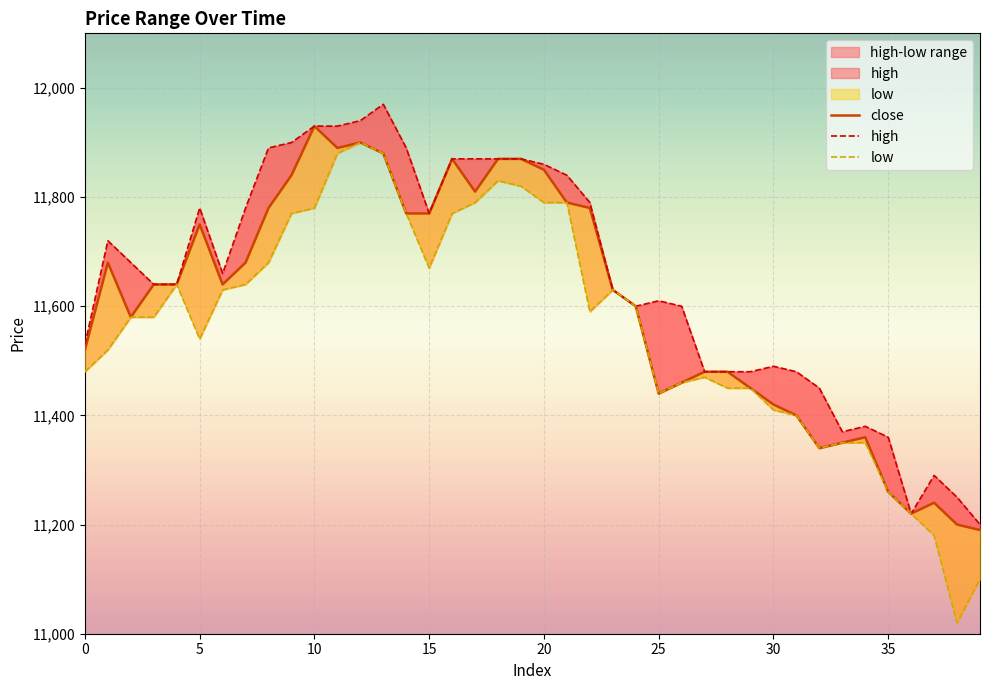

Reading right to left, extract all data points from this chart.

close: 11190	11200	11240	11220	11260	11360	11350	11340	11400	11420	11450	11480	11480	11460	11440	11600	11630	11780	11790	11850	11870	11870	11810	11870	11770	11770	11880	11900	11890	11930	11840	11780	11680	11640	11750	11640	11640	11580	11680	11520
high: 11200	11250	11290	11220	11360	11380	11370	11450	11480	11490	11480	11480	11480	11600	11610	11600	11630	11790	11840	11860	11870	11870	11870	11870	11770	11890	11970	11940	11930	11930	11900	11890	11780	11660	11780	11640	11640	11680	11720	11530
low: 11100	11020	11180	11220	11260	11350	11350	11340	11400	11410	11450	11450	11470	11460	11440	11600	11630	11590	11790	11790	11820	11830	11790	11770	11670	11770	11880	11900	11880	11780	11770	11680	11640	11630	11540	11640	11580	11580	11520	11480